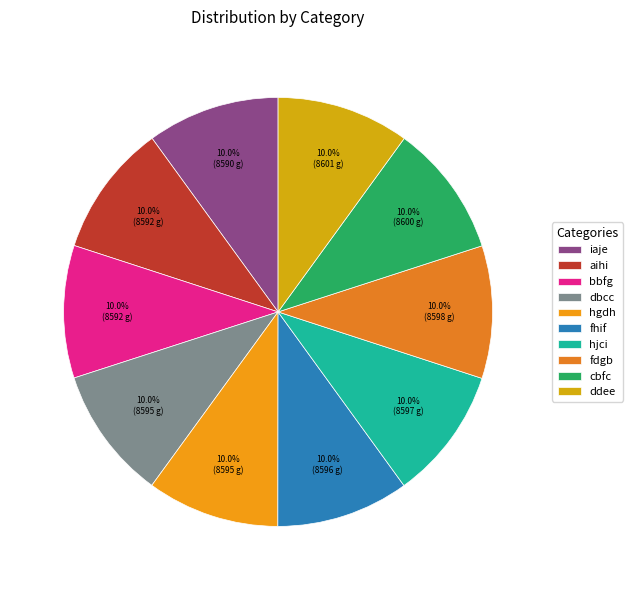

To the nearest percent, what percentage of the pie is hgdh?

10%